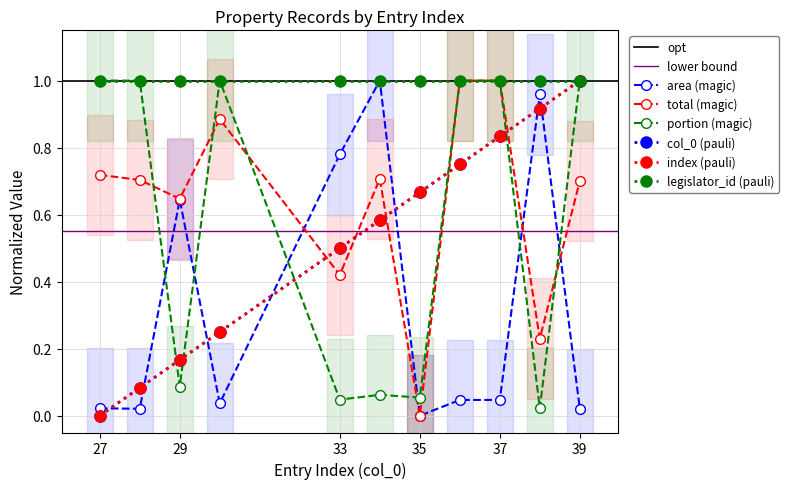

What is the value of the portion point at the 11th from the left?

1.0